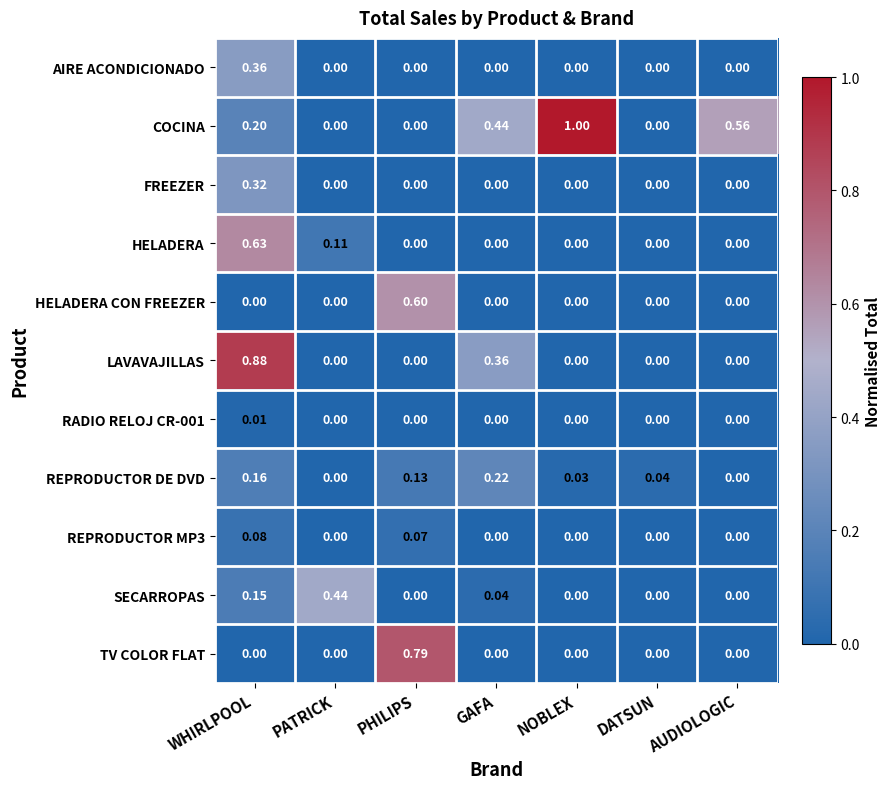

At which category is the sum across all series the highest?

WHIRLPOOL